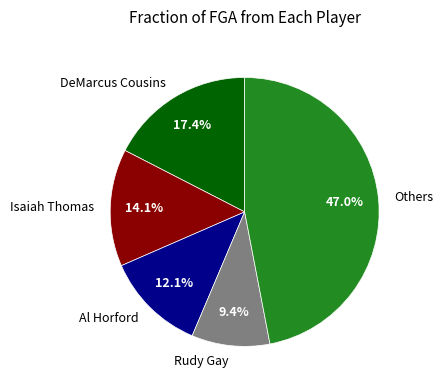

How many segments does this pie chart have?

5